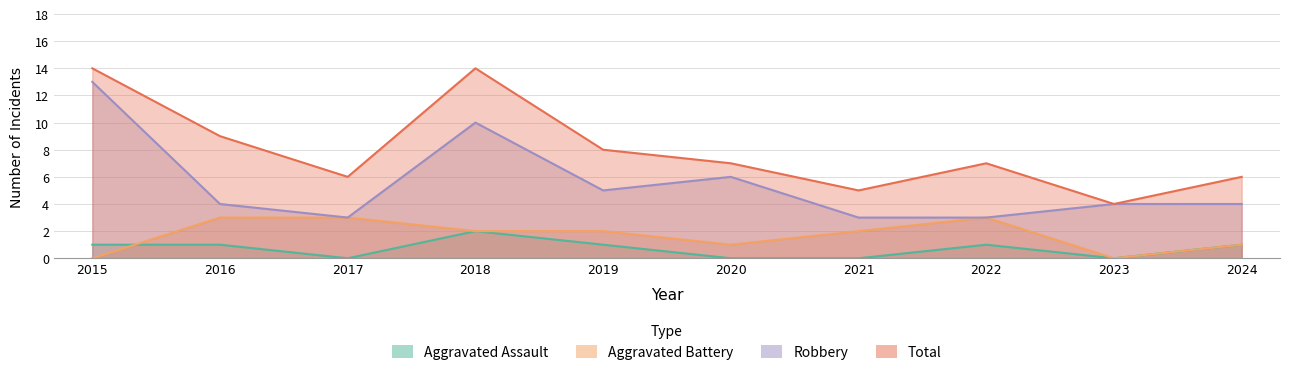

In Aggravated Assault, how many points are higher than both neighbors (excluding endpoints)?

2